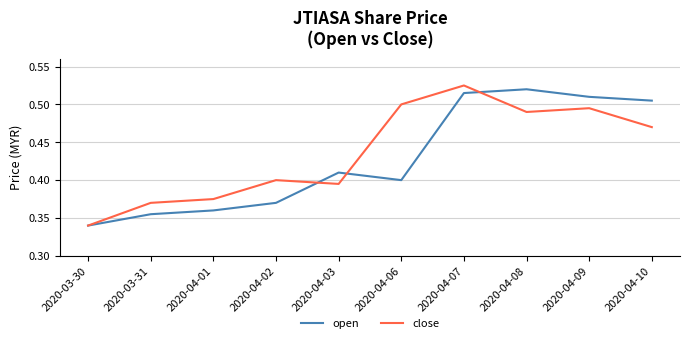

At how many categories does at least one series exceed 0?

10